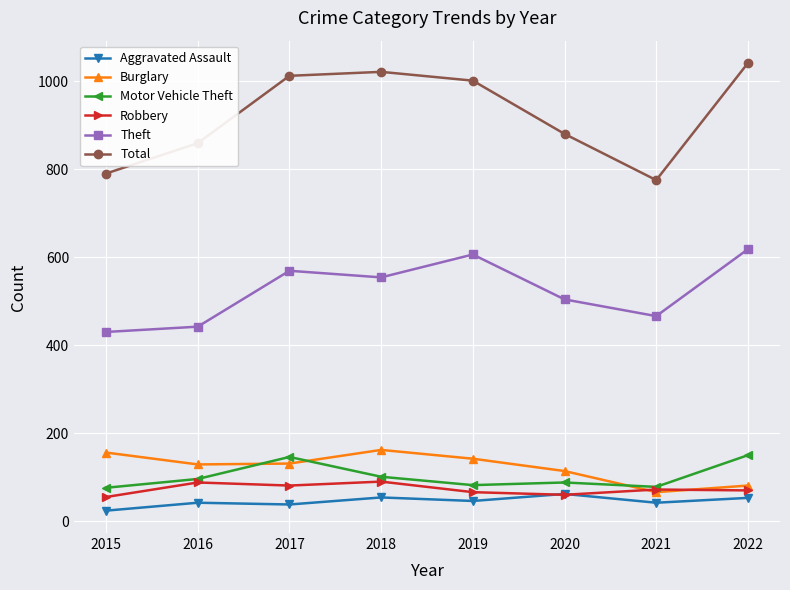

Which label corresponds to the smallest value in the chart?

2015